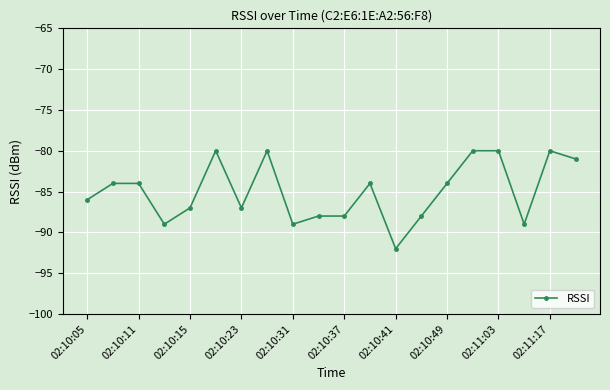

What is the greatest value displayed?

-80